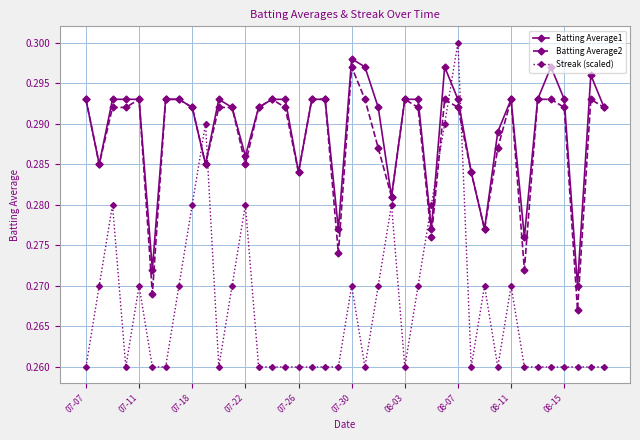

At how many categories does at least one series exceed 0?

40